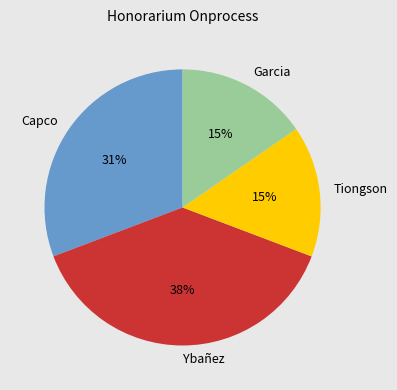

Is there any slice that represents more than half of the pie?

No